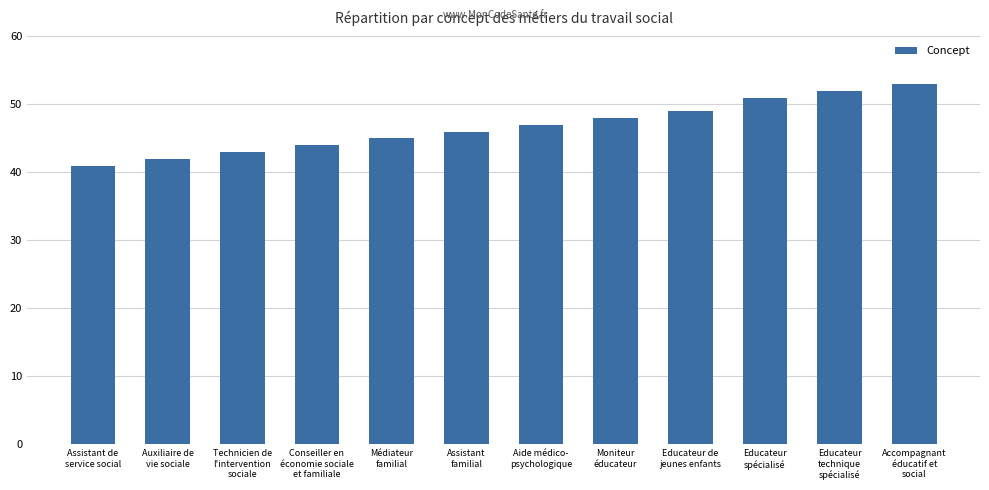

True or false: the data shows 52 at Educateur
technique
spécialisé.

True